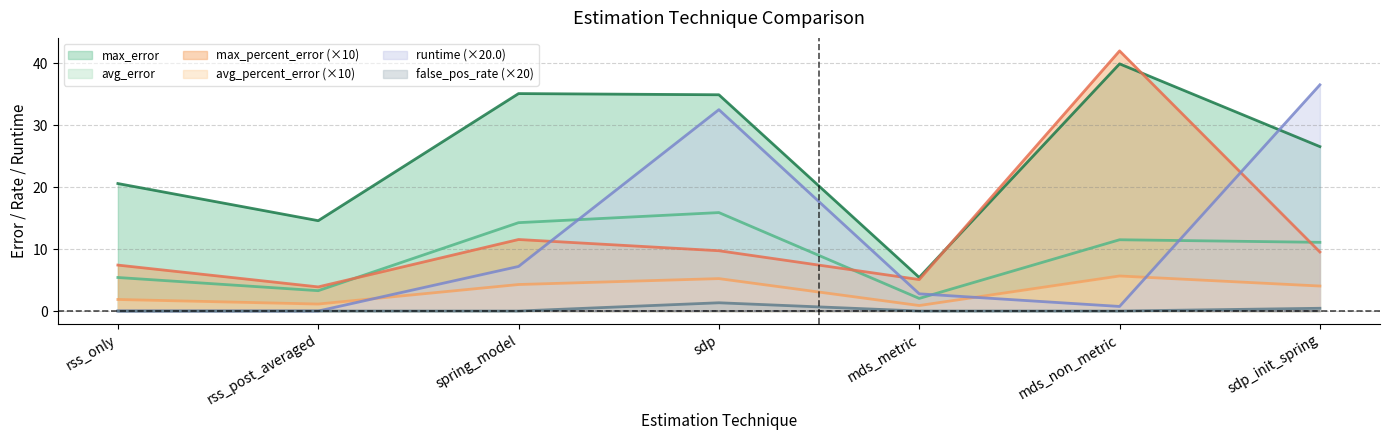

At which category is the sum across all series the highest?

mds_non_metric